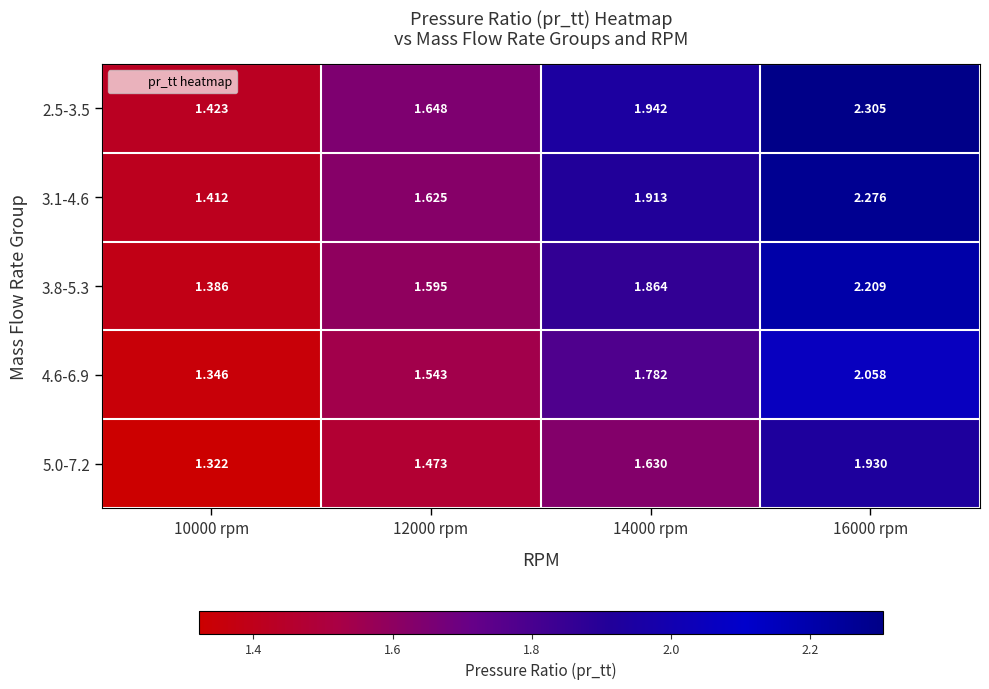

Between 10000 rpm and 12000 rpm, which series saw the biggest shift?

2.5-3.5